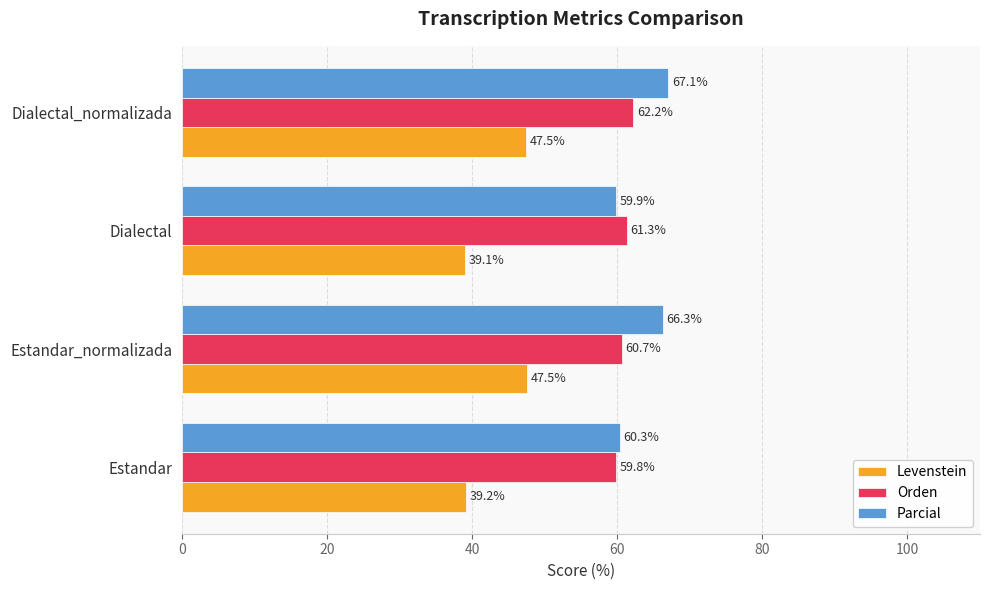

The Parcial series shows 100.8 at Estandar. True or false?

False